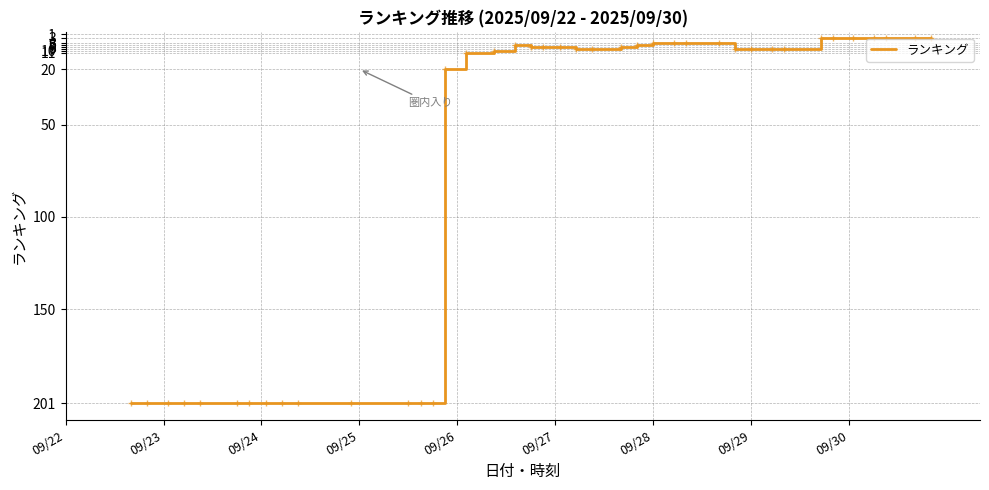

What is the difference between the maximum and minimum values?

198